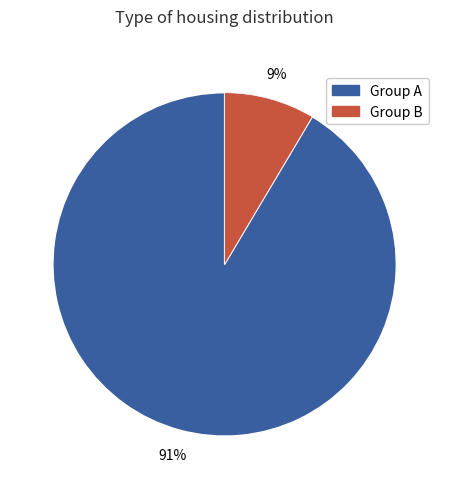

To the nearest percent, what is the average slice percentage?

50%